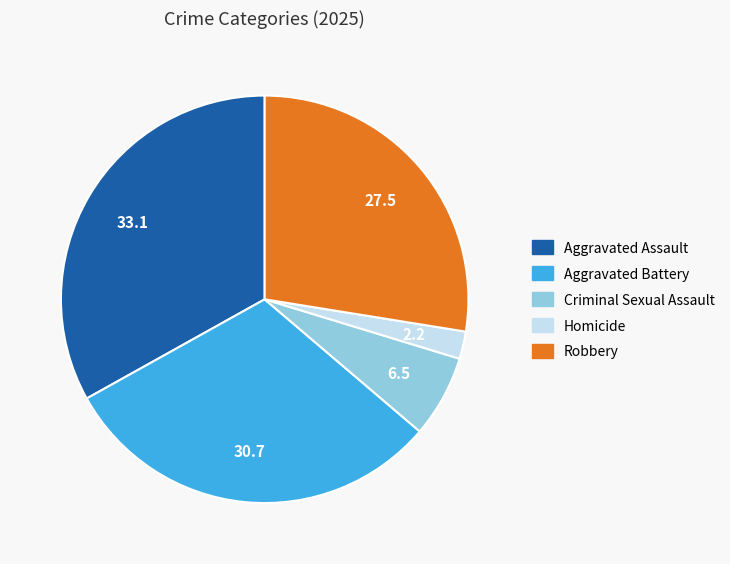

Which category has the smallest portion of the pie?

Homicide